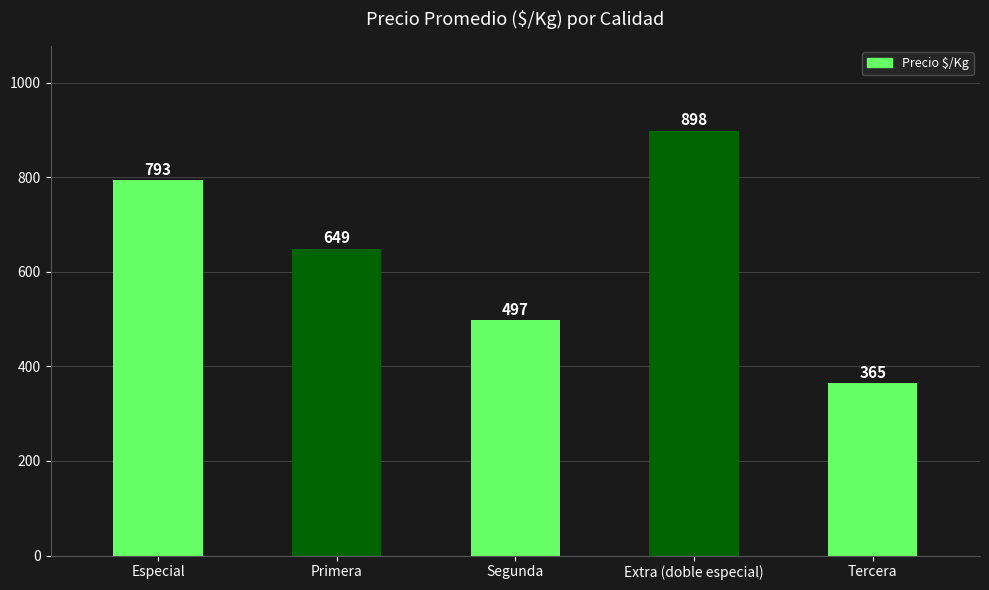

What is the change in value from Extra (doble especial) to Tercera?

-533